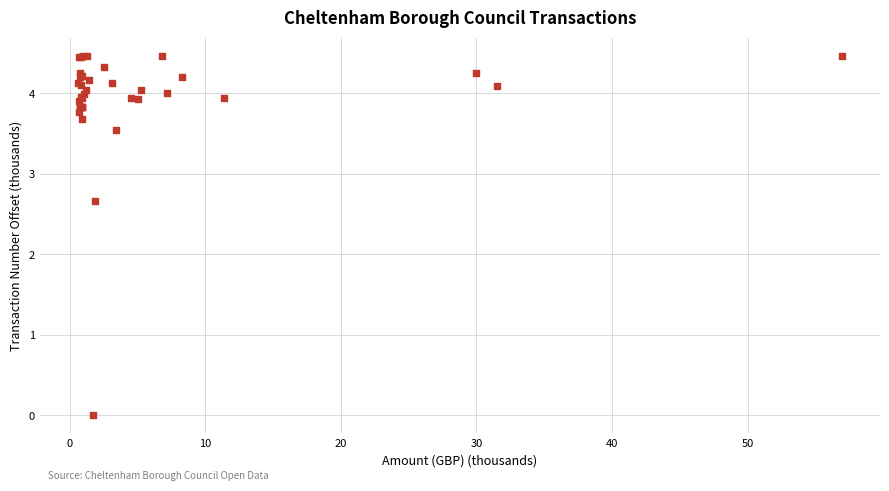

What Y value in the scatter plot is closest to 2?

2.7